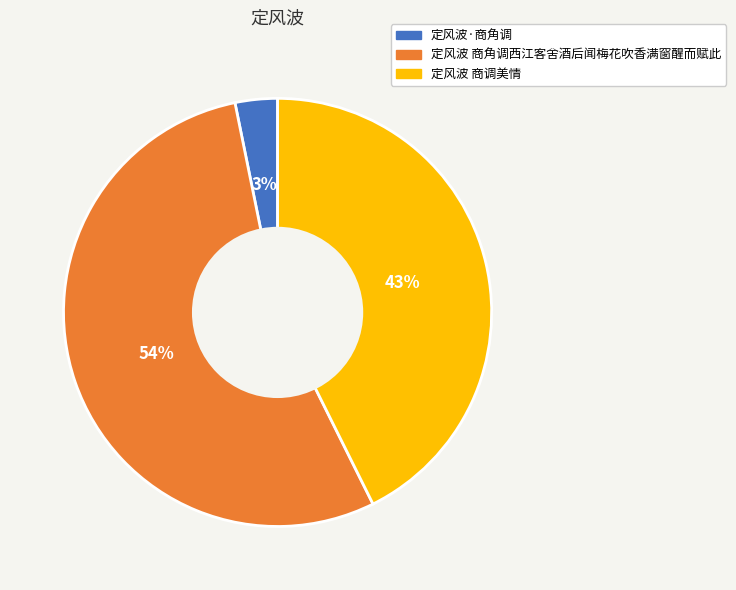

How many segments does this pie chart have?

3